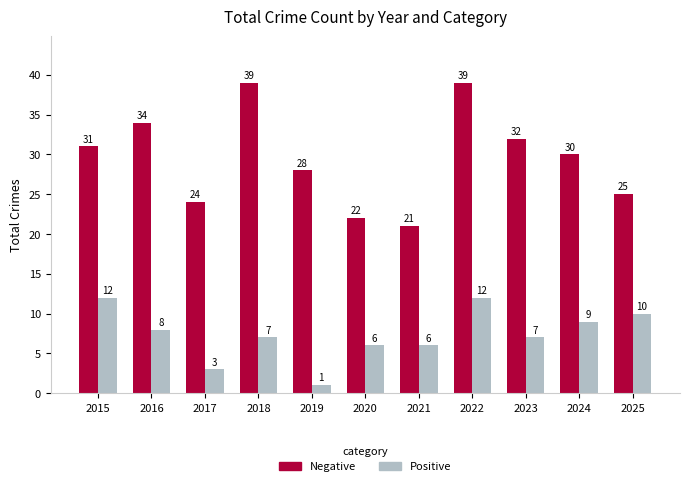

The Negative series shows 28 at 2019. True or false?

True